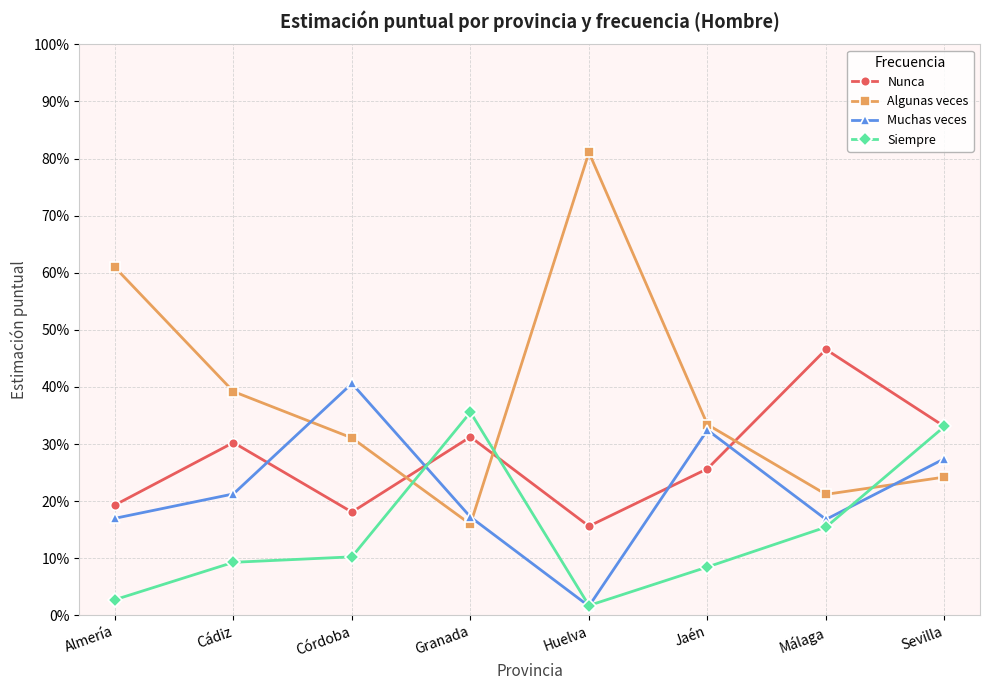

Which series changed the most between Córdoba and Jaén?

Muchas veces